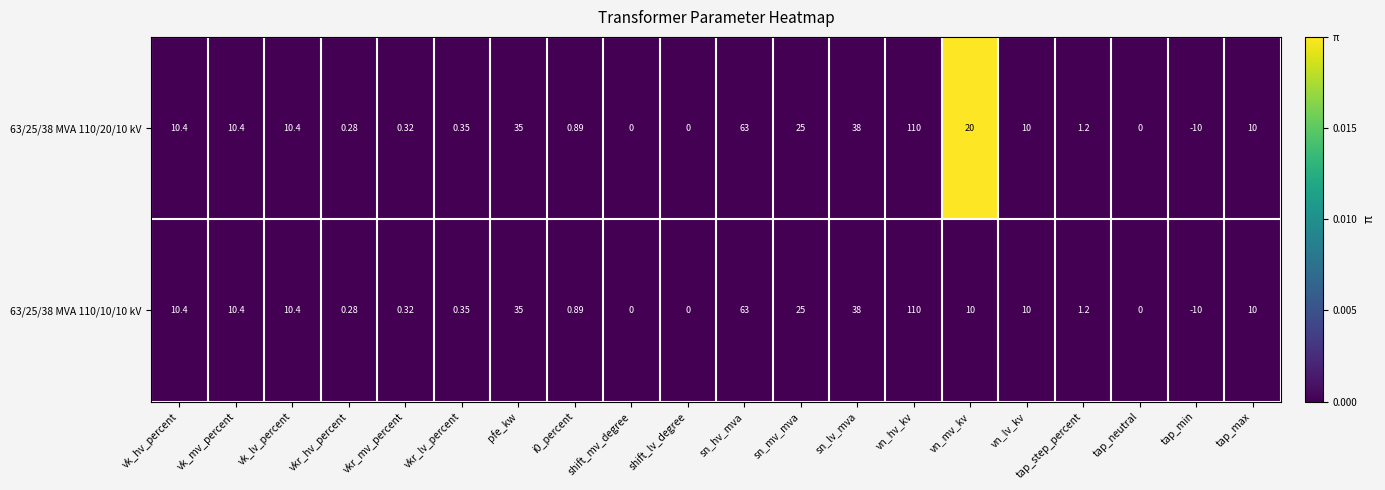

Rank the series by their average value, from lowest to highest.

63/25/38 MVA 110/10/10 kV, 63/25/38 MVA 110/20/10 kV